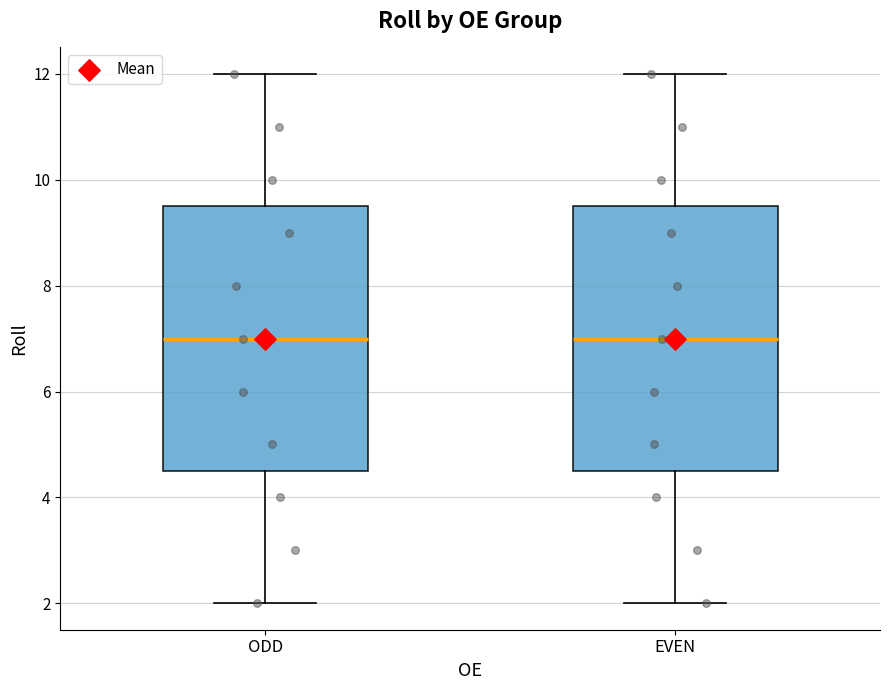

Where does the lower whisker of the box for EVEN end on the y-axis? The values are not printed on the chart, so give them approximately, as read against the axis.

2.0